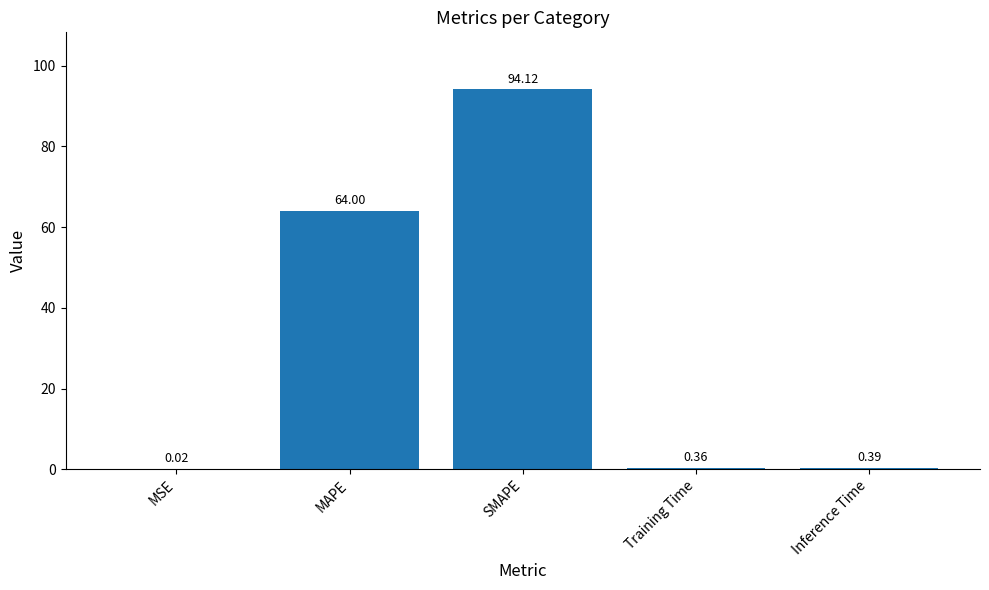

Which has a higher value, MSE or Inference Time?

Inference Time